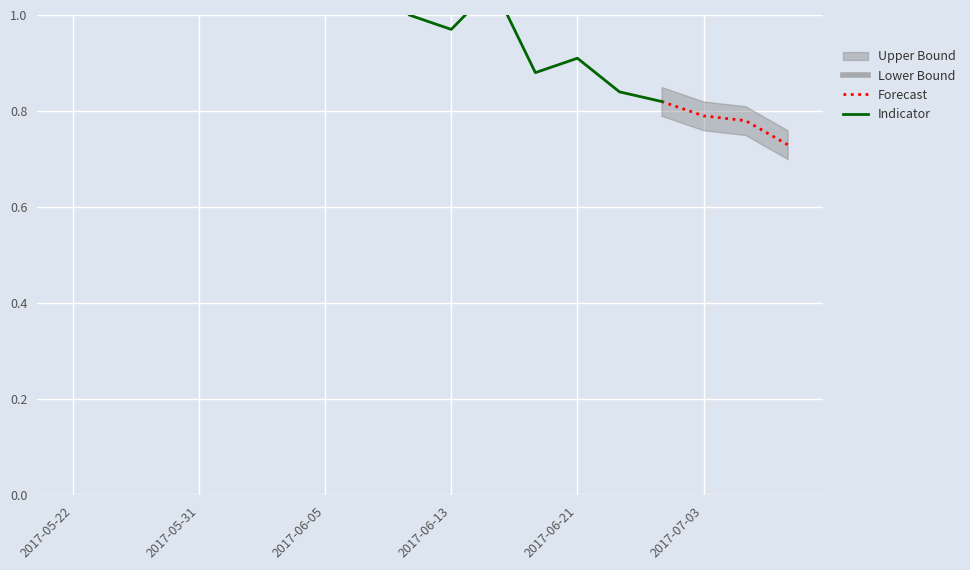

The Indicator series shows 1.1 at 2017-05-31. True or false?

True